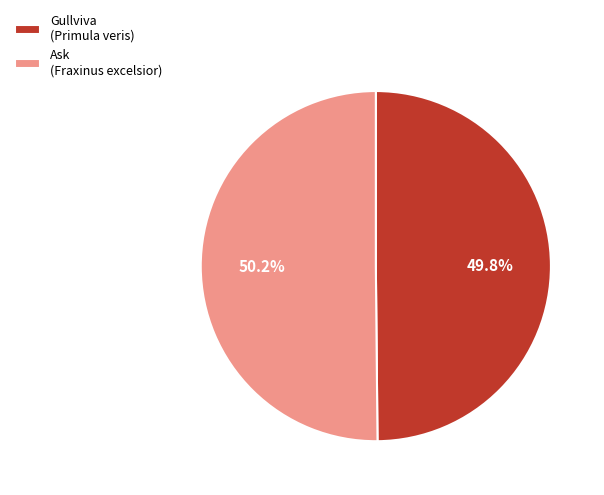

How many segments does this pie chart have?

2